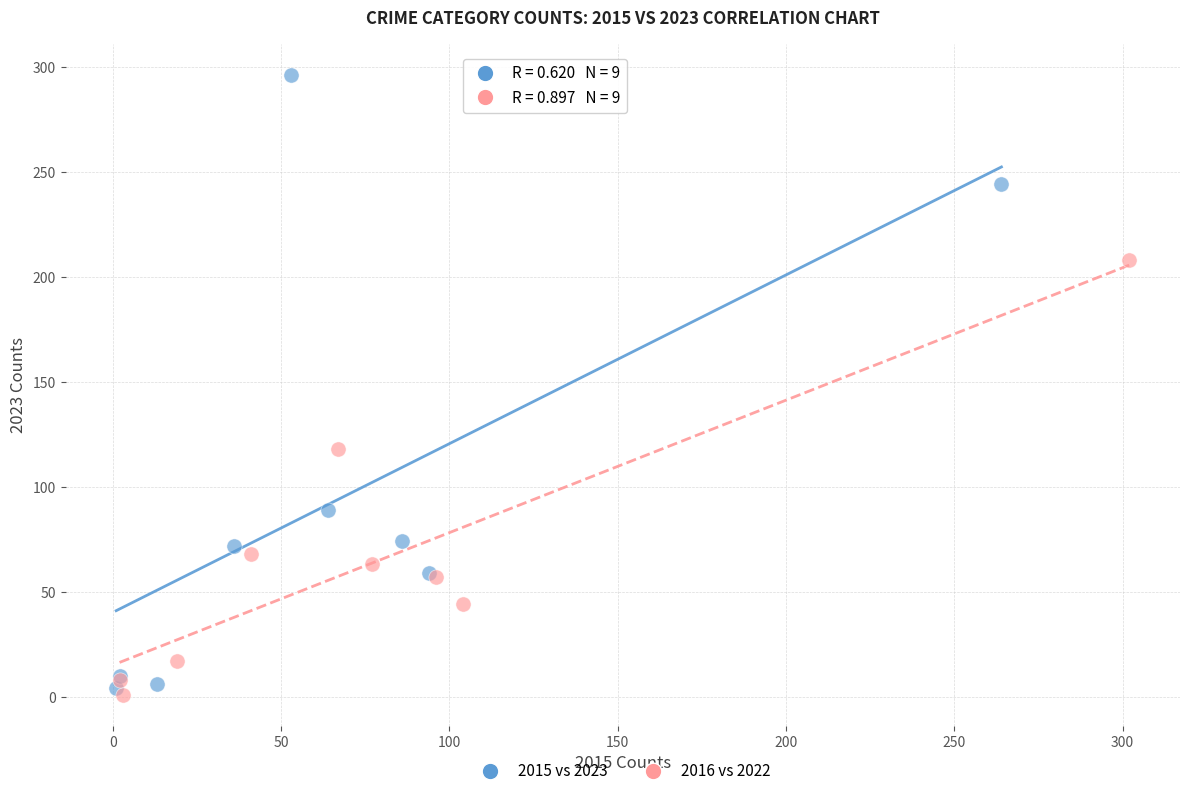

Which series reaches the maximum Y coordinate?

2015 vs 2023